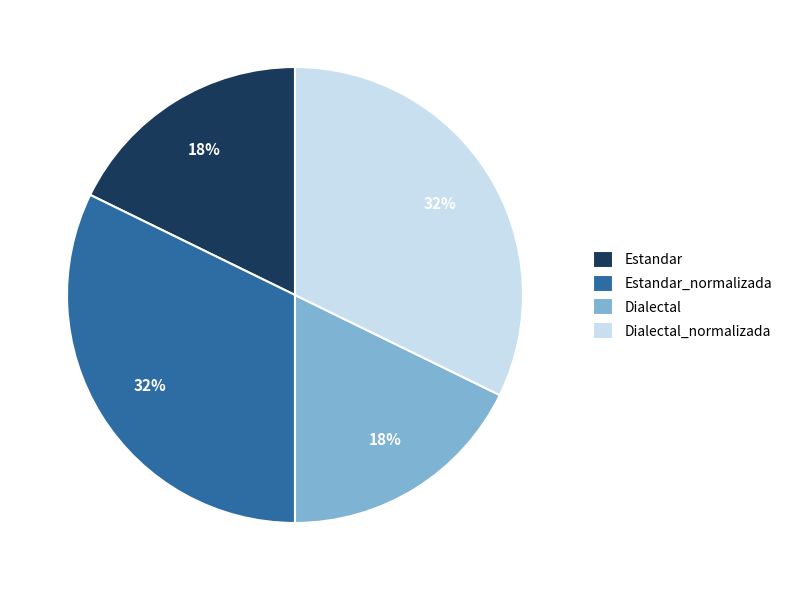

To the nearest percent, what is the combined percentage of Estandar_normalizada and Estandar?

50%